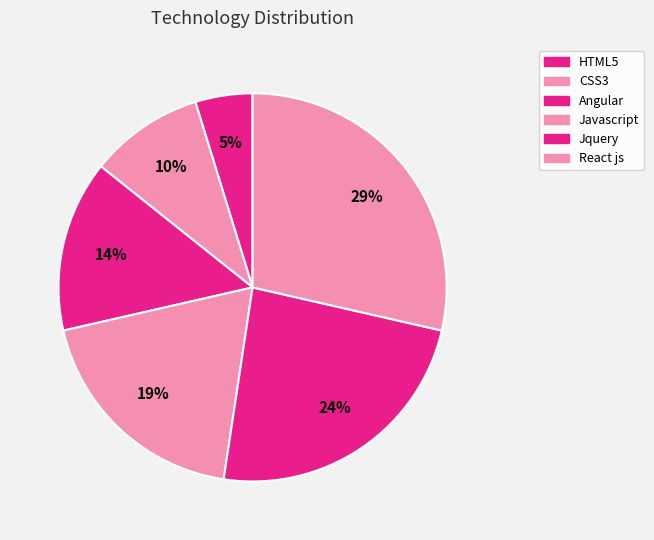

Count the number of slices in the pie.

6